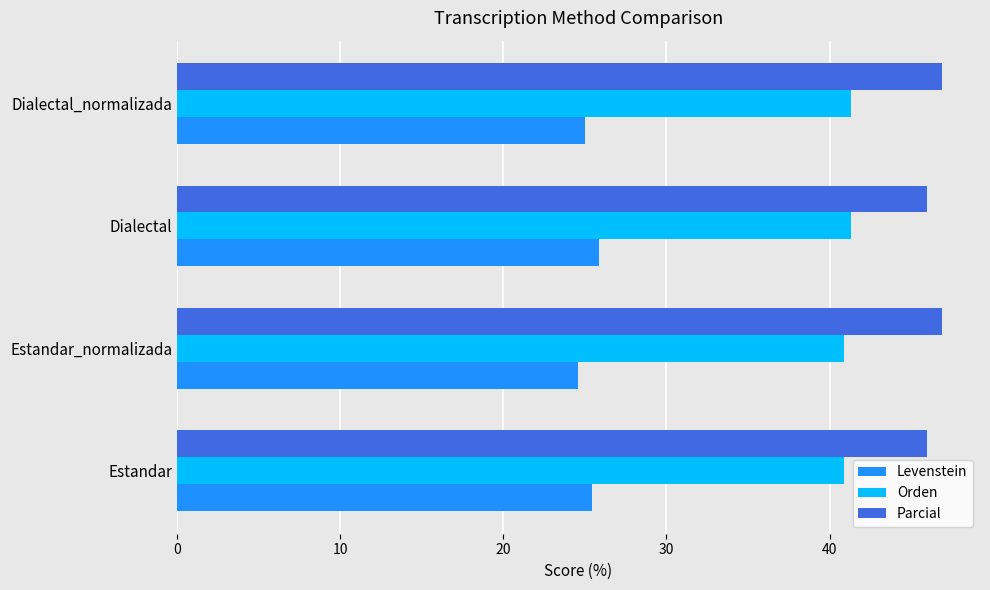

What is the difference between the maximum and minimum values in the Levenstein series?

1.3